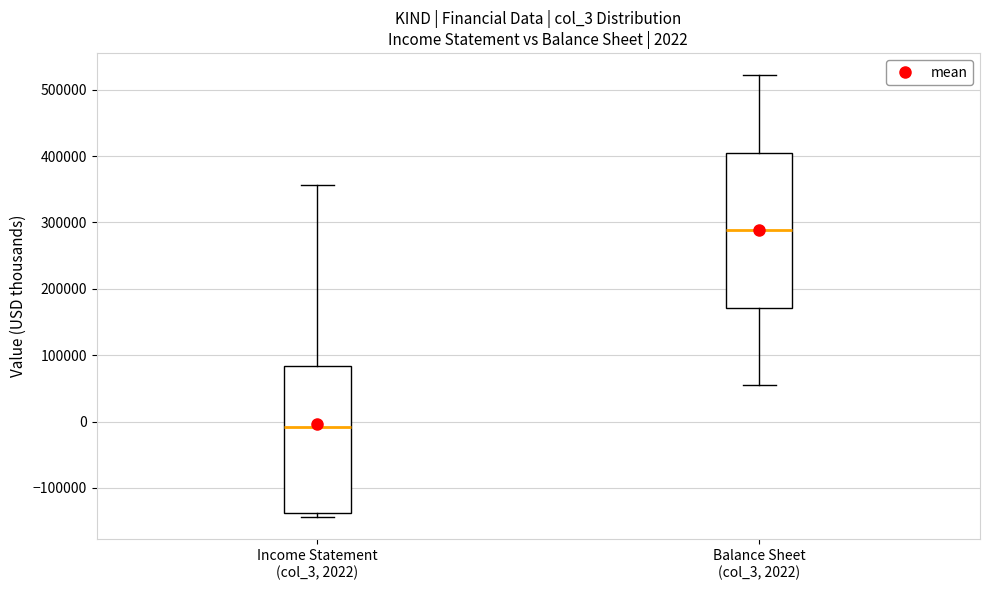

Which box is the tallest, from its lower edge to its upper edge?

Balance Sheet (col_3, 2022)